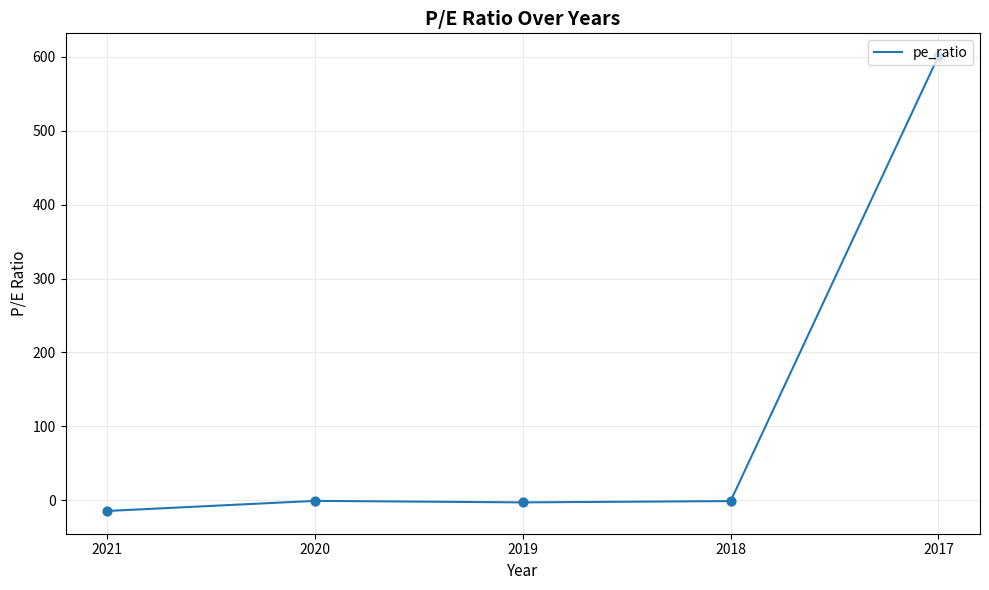

What is the change in value from 2019 to 2018?

+1.8